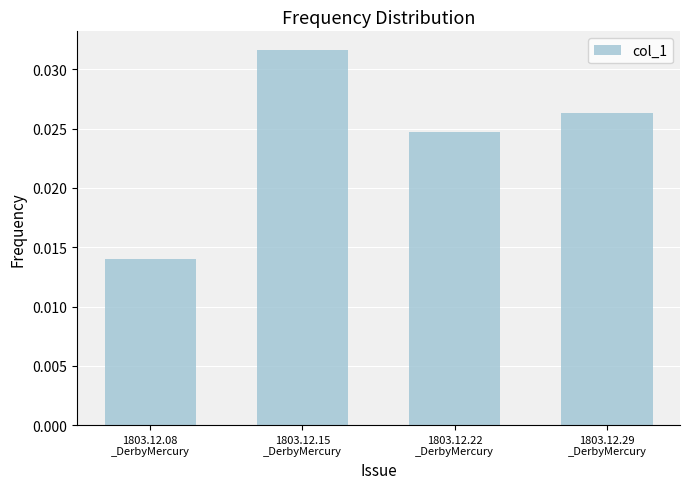

Where is the data nearest to the value 0?

1803.12.08
_DerbyMercury